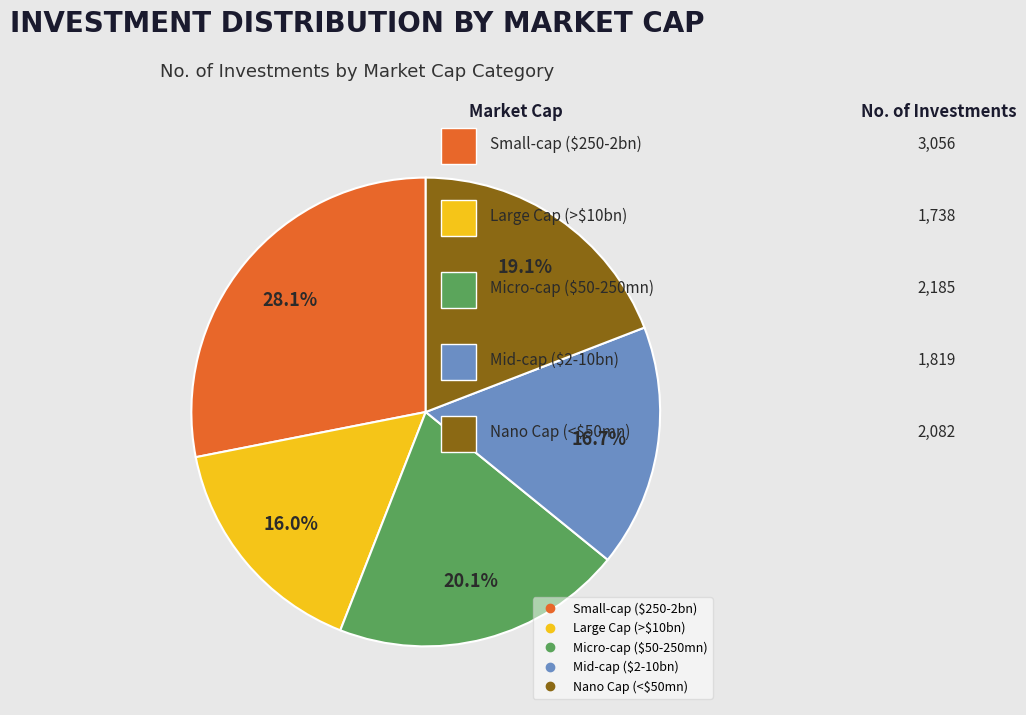

To the nearest percent, what is the difference between the Small-cap ($250-2bn) and Nano Cap (<$50mn) slice percentages?

9%